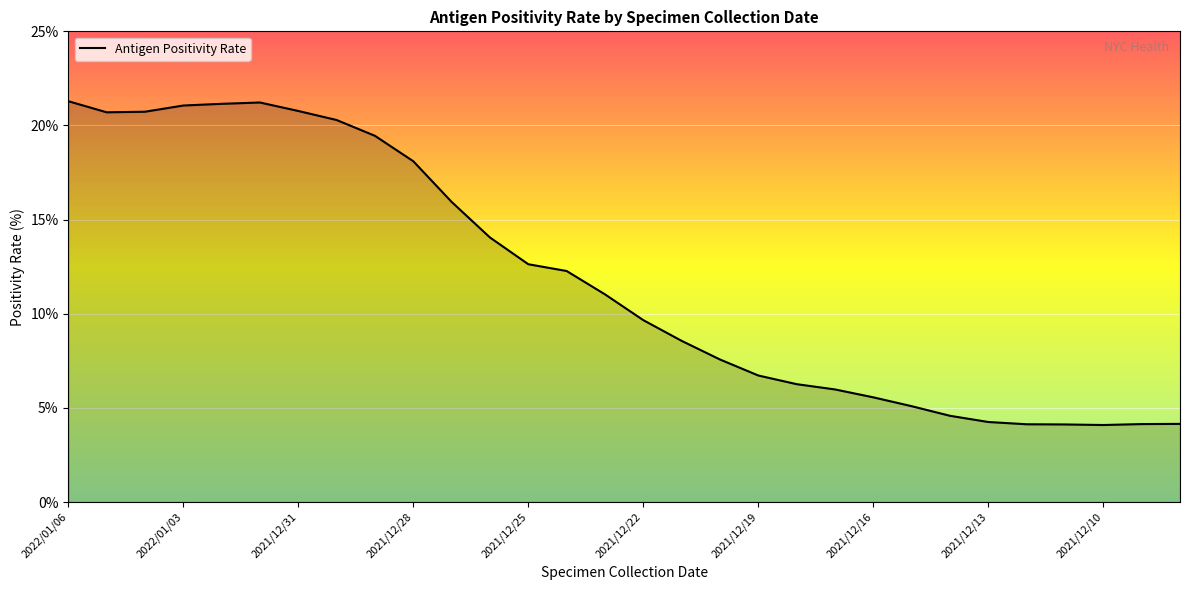

What is the smallest value displayed?

4.1